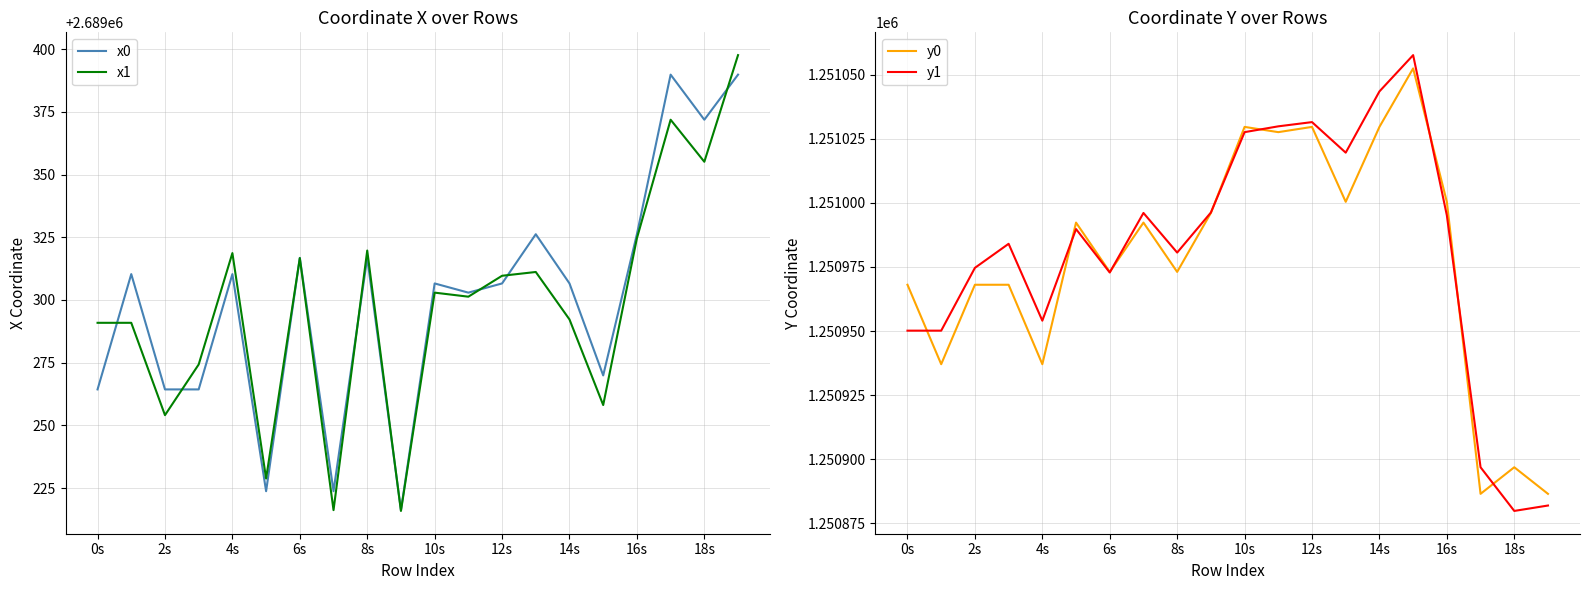

What is the minimum value for x0?

2689216.2